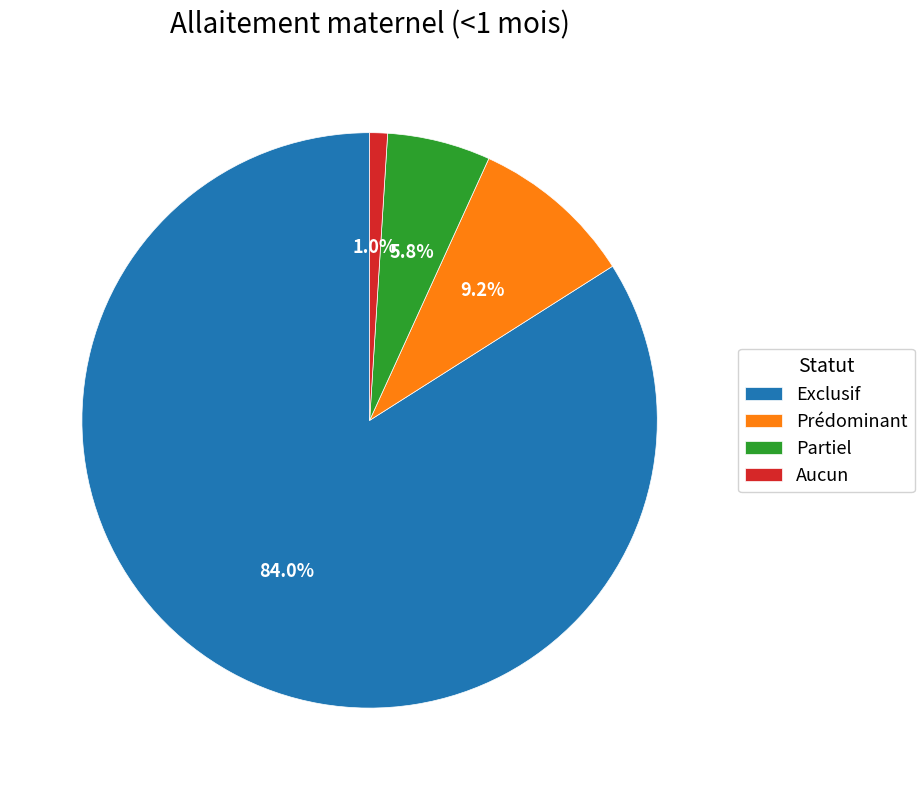

To the nearest percent, what is the average slice percentage?

25%